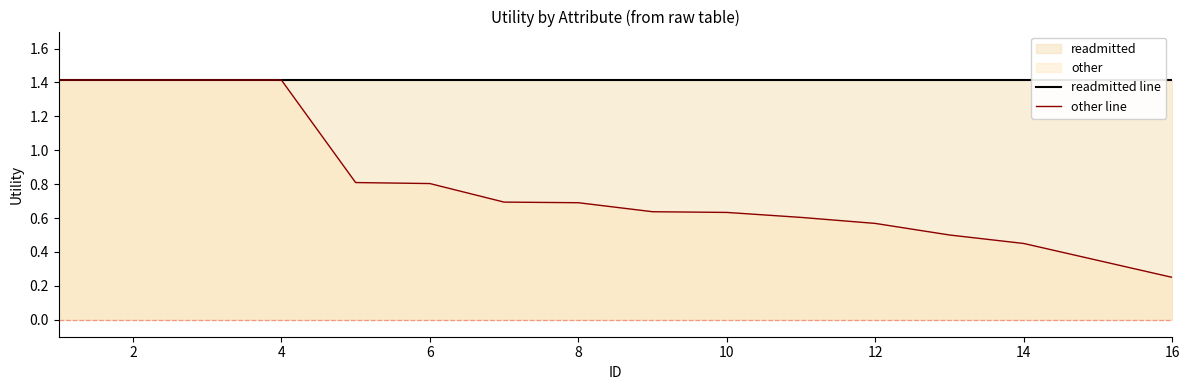

Reading left to right, what are all the values shown in this chart?

readmitted line: 1.4	1.4	1.4	1.4	1.4	1.4	1.4	1.4	1.4	1.4	1.4	1.4	1.4	1.4	1.4	1.4
other line: 1.4	1.4	1.4	1.4	0.8	0.8	0.7	0.7	0.6	0.6	0.6	0.6	0.5	0.5	0.3	0.2